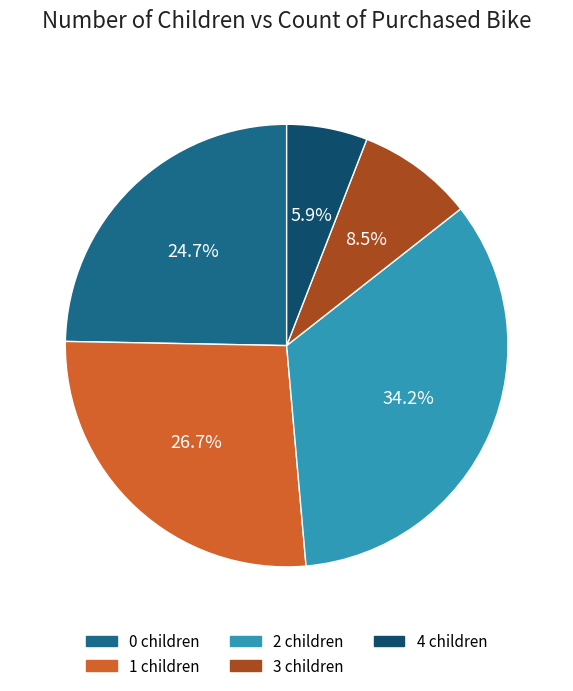

To the nearest percent, what is the average slice percentage?

20%